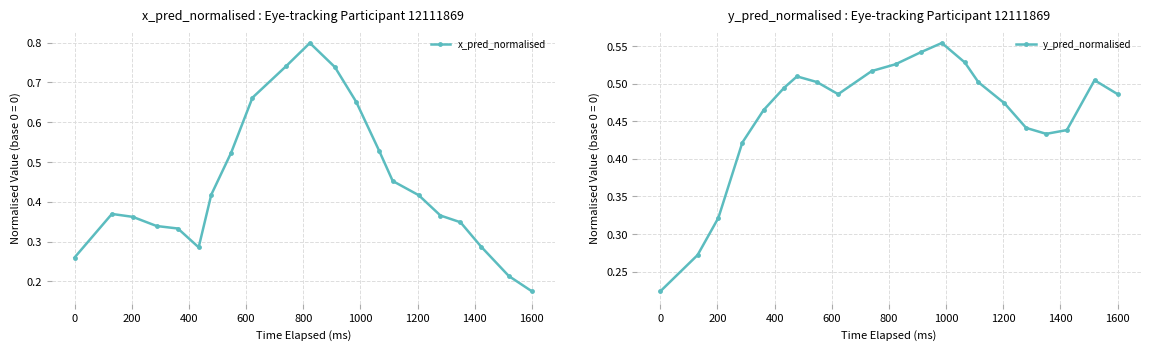

True or false: x_pred_normalised has more than 0 points higher than both neighbors.

True